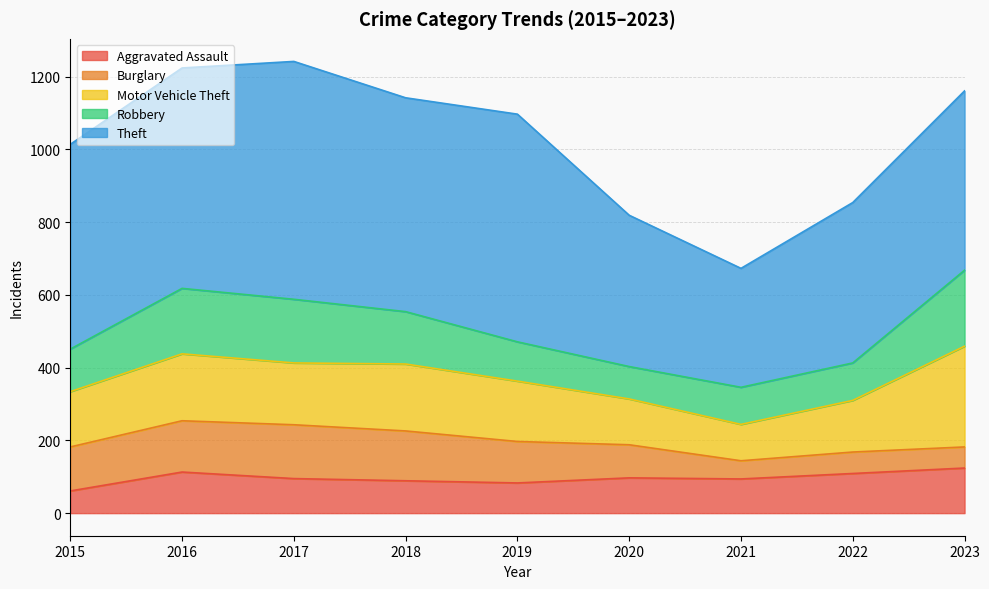

Reading left to right, list all the values displayed in this chart.

Aggravated Assault: 2015=61	2016=113	2017=95	2018=89	2019=83	2020=97	2021=94	2022=109	2023=124
Burglary: 2015=121	2016=141	2017=148	2018=137	2019=114	2020=91	2021=50	2022=59	2023=58
Motor Vehicle Theft: 2015=152	2016=184	2017=170	2018=184	2019=166	2020=126	2021=100	2022=142	2023=277
Robbery: 2015=117	2016=180	2017=175	2018=144	2019=108	2020=89	2021=102	2022=103	2023=209
Theft: 2015=563	2016=606	2017=654	2018=588	2019=626	2020=416	2021=327	2022=441	2023=493